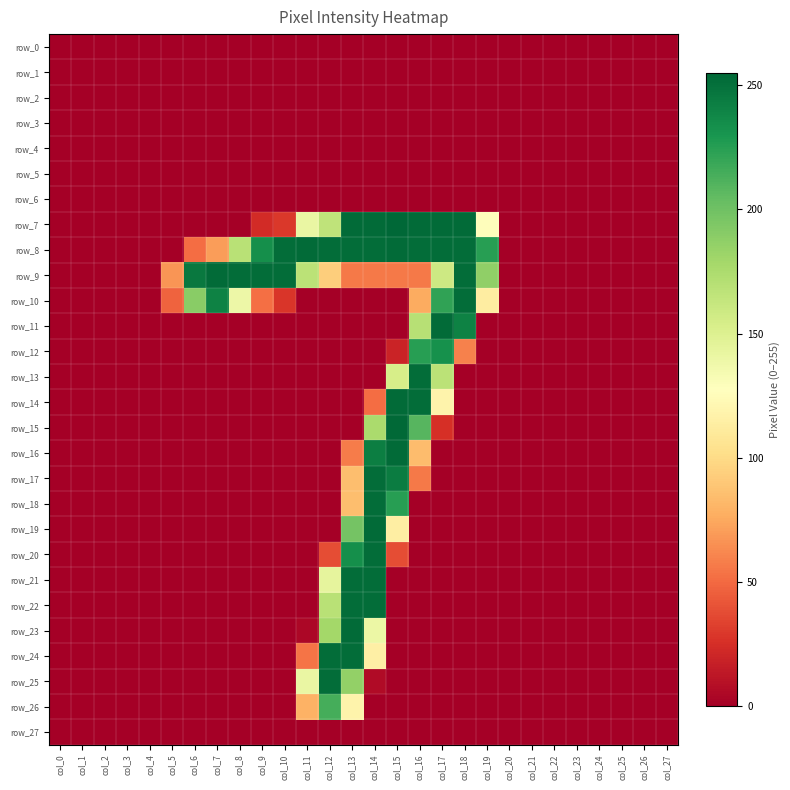

Reading left to right, extract all data points from this chart.

row_0: 0	0	0	0	0	0	0	0	0	0	0	0	0	0	0	0	0	0	0	0	0	0	0	0	0	0	0	0
row_1: 0	0	0	0	0	0	0	0	0	0	0	0	0	0	0	0	0	0	0	0	0	0	0	0	0	0	0	0
row_2: 0	0	0	0	0	0	0	0	0	0	0	0	0	0	0	0	0	0	0	0	0	0	0	0	0	0	0	0
row_3: 0	0	0	0	0	0	0	0	0	0	0	0	0	0	0	0	0	0	0	0	0	0	0	0	0	0	0	0
row_4: 0	0	0	0	0	0	0	0	0	0	0	0	0	0	0	0	0	0	0	0	0	0	0	0	0	0	0	0
row_5: 0	0	0	0	0	0	0	0	0	0	0	0	0	0	0	0	0	0	0	0	0	0	0	0	0	0	0	0
row_6: 0	0	0	0	0	0	0	0	0	0	0	0	0	0	0	0	0	0	0	0	0	0	0	0	0	0	0	0
row_7: 0	0	0	0	0	0	0	0	0	23	29	141	166	253	253	255	253	253	253	126	0	0	0	0	0	0	0	0
row_8: 0	0	0	0	0	0	51	70	169	234	252	253	252	252	252	253	252	252	252	225	0	0	0	0	0	0	0	0
row_9: 0	0	0	0	0	67	246	253	252	252	252	168	93	56	56	56	56	159	252	187	0	0	0	0	0	0	0	0
row_10: 0	0	0	0	0	47	190	241	139	52	28	0	0	0	0	0	76	222	252	113	0	0	0	0	0	0	0	0
row_11: 0	0	0	0	0	0	0	0	0	0	0	0	0	0	0	0	170	253	241	0	0	0	0	0	0	0	0	0
row_12: 0	0	0	0	0	0	0	0	0	0	0	0	0	0	0	19	225	233	59	0	0	0	0	0	0	0	0	0
row_13: 0	0	0	0	0	0	0	0	0	0	0	0	0	0	0	154	252	168	0	0	0	0	0	0	0	0	0	0
row_14: 0	0	0	0	0	0	0	0	0	0	0	0	0	0	51	253	252	118	0	0	0	0	0	0	0	0	0	0
row_15: 0	0	0	0	0	0	0	0	0	0	0	0	0	0	176	254	209	25	0	0	0	0	0	0	0	0	0	0
row_16: 0	0	0	0	0	0	0	0	0	0	0	0	0	57	243	253	84	0	0	0	0	0	0	0	0	0	0	0
row_17: 0	0	0	0	0	0	0	0	0	0	0	0	0	85	252	244	56	0	0	0	0	0	0	0	0	0	0	0
row_18: 0	0	0	0	0	0	0	0	0	0	0	0	0	85	252	225	0	0	0	0	0	0	0	0	0	0	0	0
row_19: 0	0	0	0	0	0	0	0	0	0	0	0	0	198	253	114	0	0	0	0	0	0	0	0	0	0	0	0
row_20: 0	0	0	0	0	0	0	0	0	0	0	0	38	234	252	38	0	0	0	0	0	0	0	0	0	0	0	0
row_21: 0	0	0	0	0	0	0	0	0	0	0	0	144	252	252	0	0	0	0	0	0	0	0	0	0	0	0	0
row_22: 0	0	0	0	0	0	0	0	0	0	0	0	169	252	252	0	0	0	0	0	0	0	0	0	0	0	0	0
row_23: 0	0	0	0	0	0	0	0	0	0	0	4	179	253	140	0	0	0	0	0	0	0	0	0	0	0	0	0
row_24: 0	0	0	0	0	0	0	0	0	0	0	54	252	252	115	0	0	0	0	0	0	0	0	0	0	0	0	0
row_25: 0	0	0	0	0	0	0	0	0	0	0	141	252	186	6	0	0	0	0	0	0	0	0	0	0	0	0	0
row_26: 0	0	0	0	0	0	0	0	0	0	0	79	215	118	0	0	0	0	0	0	0	0	0	0	0	0	0	0
row_27: 0	0	0	0	0	0	0	0	0	0	0	0	0	0	0	0	0	0	0	0	0	0	0	0	0	0	0	0